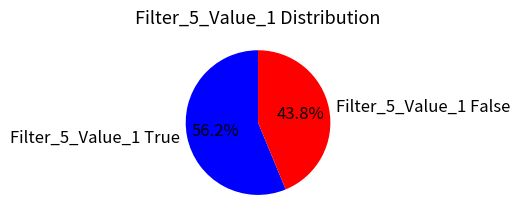

Combined, do Filter_5_Value_1 False and Filter_5_Value_1 True account for over 50%?

Yes